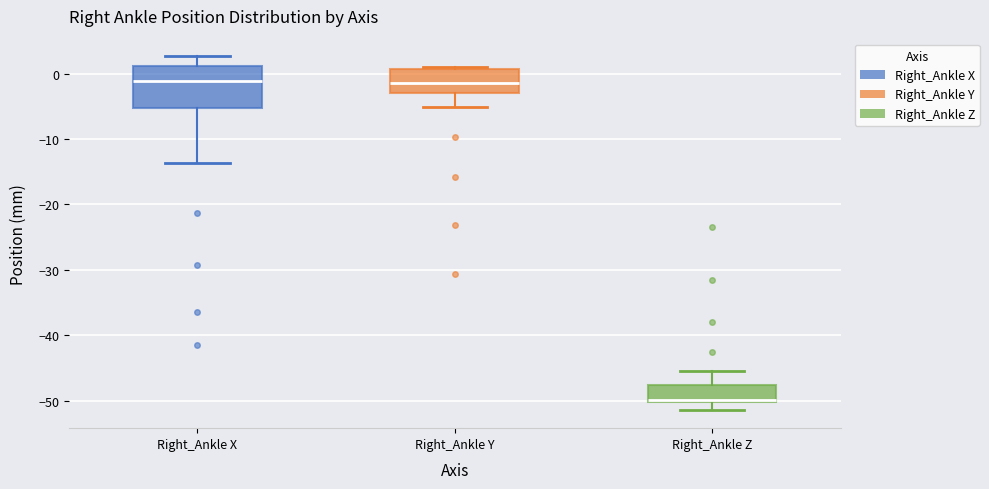

Which box's median line is the lowest?

Right_Ankle Z